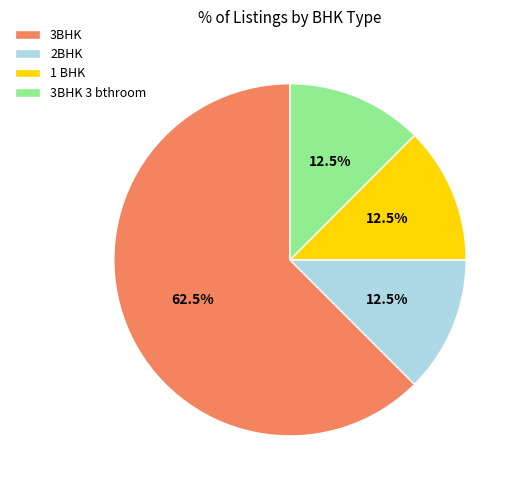

What portion of the pie excludes 3BHK?

37.5%